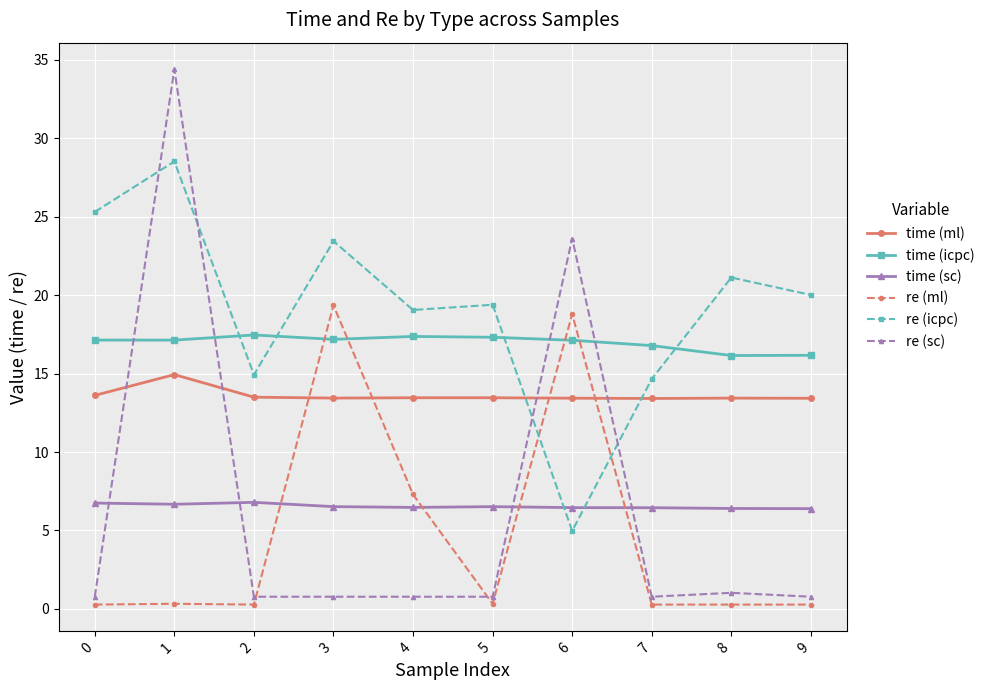

List the series in order of their peak value, lowest first.

time (sc), time (ml), time (icpc), re (ml), re (icpc), re (sc)